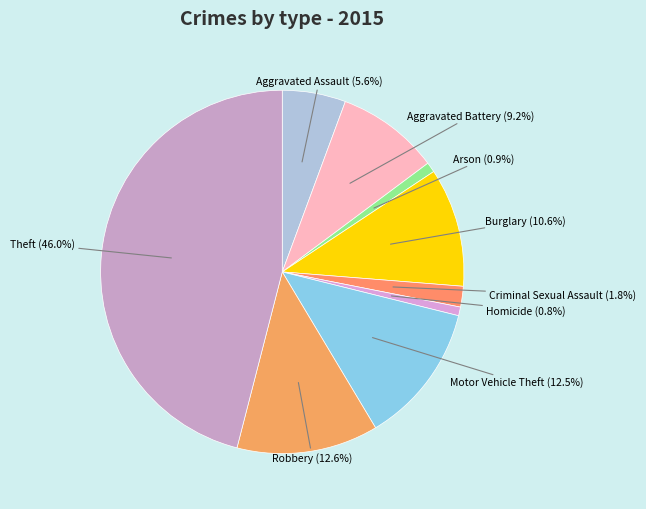

What is the total percentage of Aggravated Assault and Arson?

6.5%